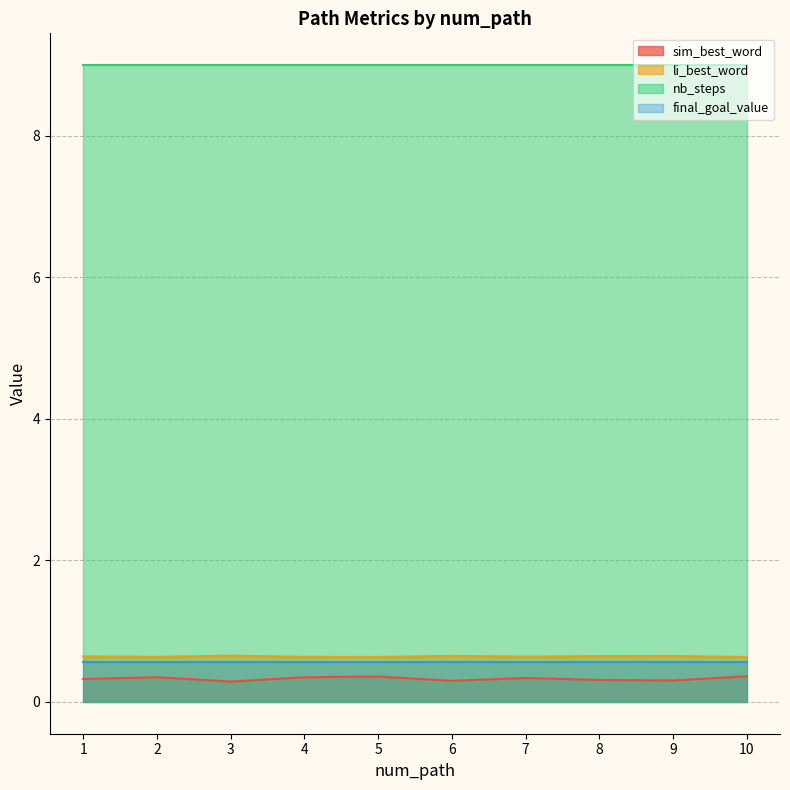

How many interior local peaks does the sim_best_word series have?

3